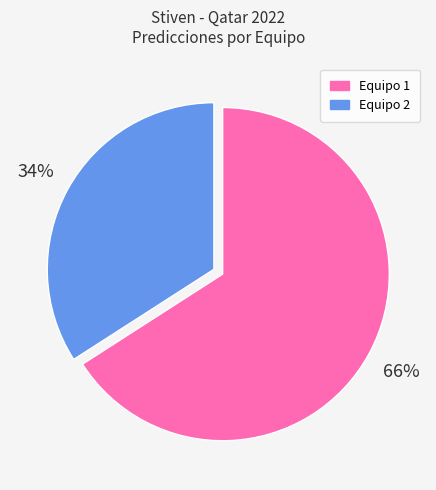

What is the ratio of the value at Equipo 1 to the value at Equipo 2?

1.9